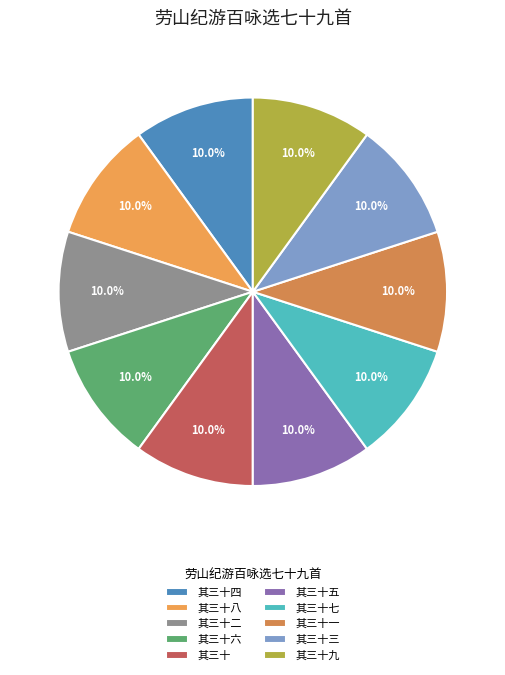

How many segments does this pie chart have?

10